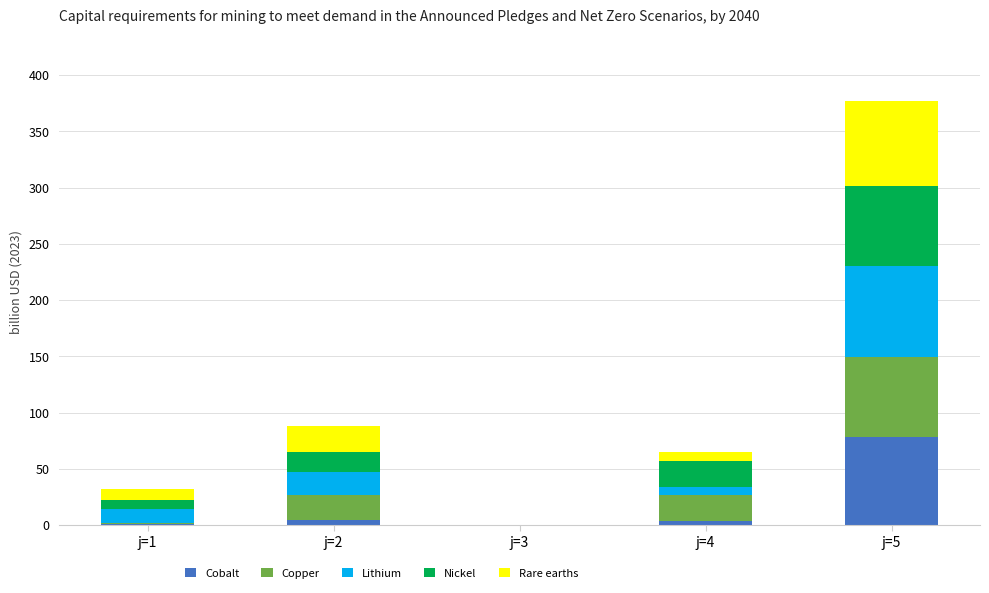

How many series are shown in this chart?

5